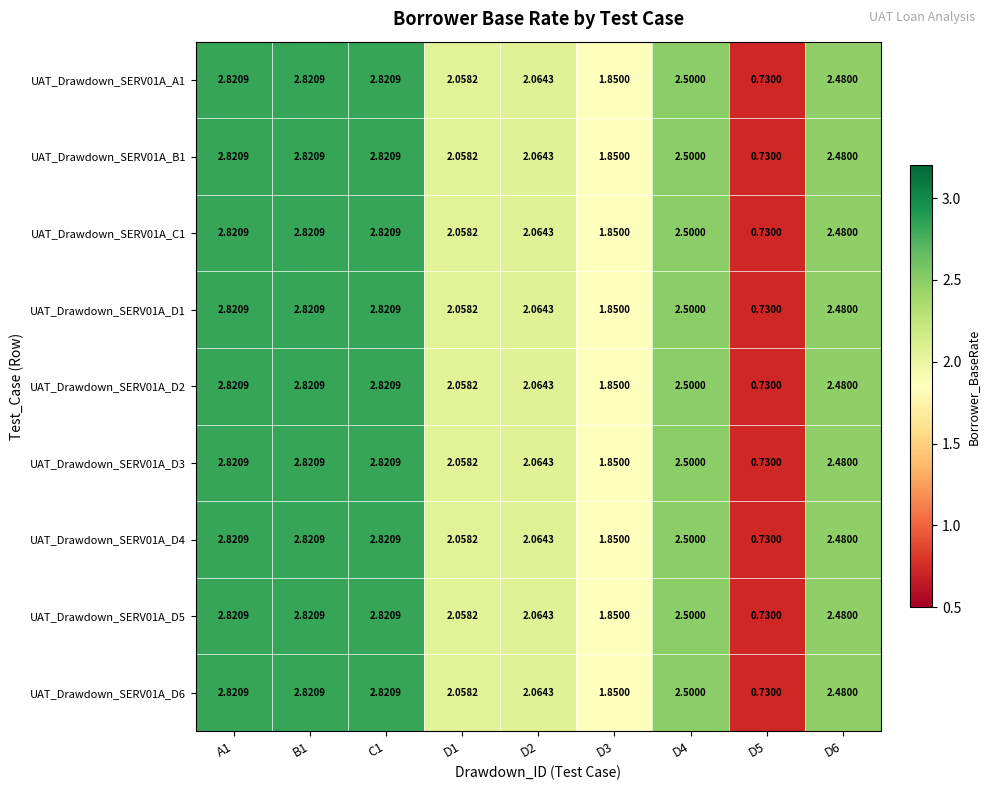

How many data points does each series have?

9